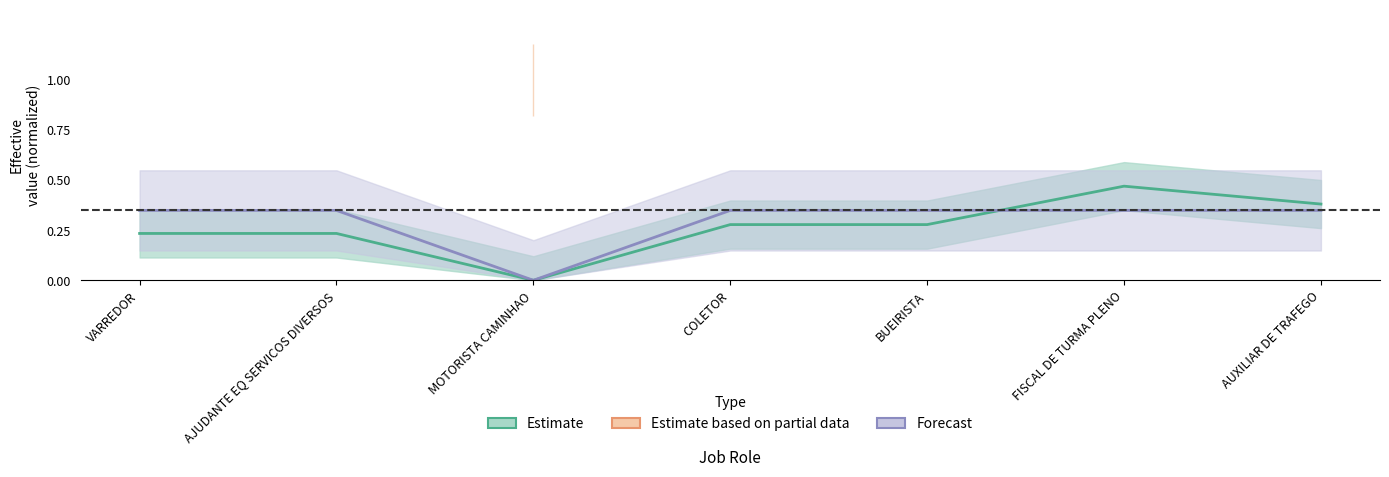

Reading left to right, what are all the values shown in this chart?

assit_col1: VARREDOR=0.2	AJUDANTE EQ SERVICOS DIVERSOS=0.2	MOTORISTA CAMINHAO=0.0	COLETOR=0.3	BUEIRISTA=0.3	FISCAL DE TURMA PLENO=0.5	AUXILIAR DE TRAFEGO=0.4
assit_col2: VARREDOR=0.3	AJUDANTE EQ SERVICOS DIVERSOS=0.3	MOTORISTA CAMINHAO=0.0	COLETOR=0.3	BUEIRISTA=0.3	FISCAL DE TURMA PLENO=0.3	AUXILIAR DE TRAFEGO=0.3